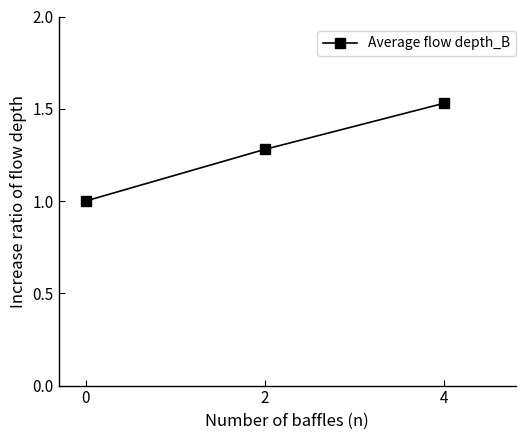

Rank the categories by value from lowest to highest.

0, 2, 4